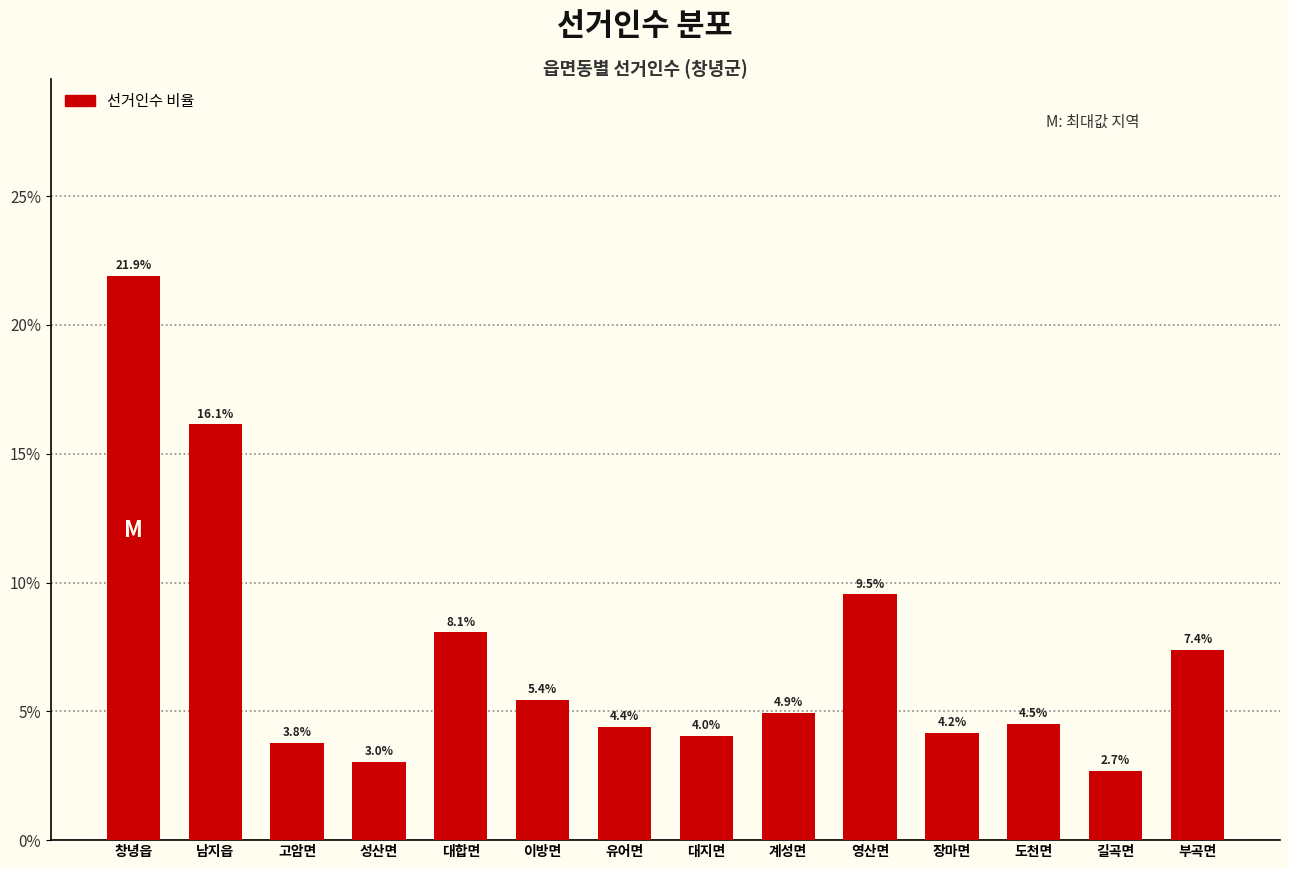

Reading left to right, transcribe all the data shown in this chart.

21.9	16.1	3.8	3.0	8.1	5.4	4.4	4.0	4.9	9.5	4.2	4.5	2.7	7.4